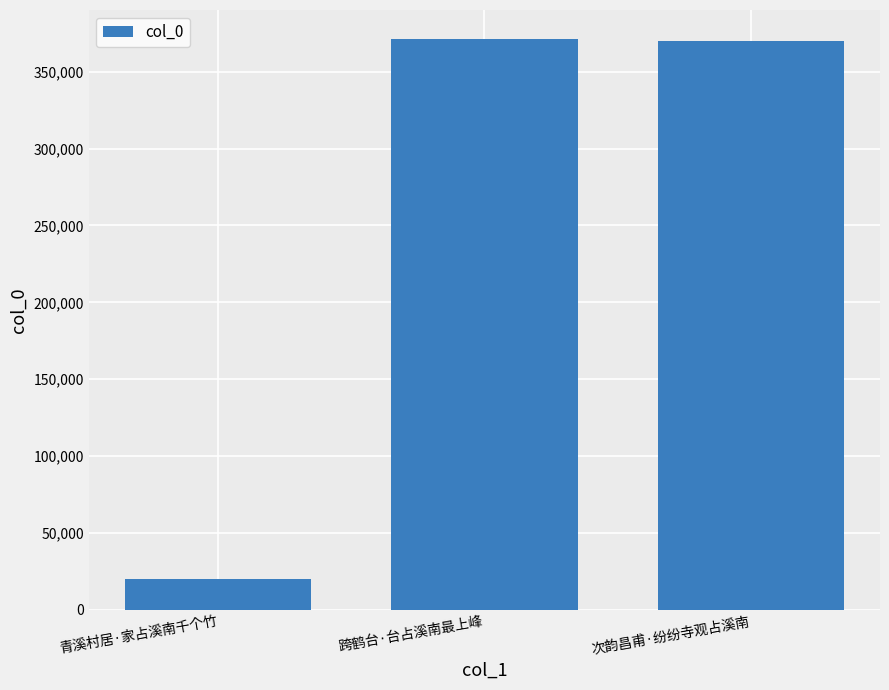

Does the chart contain any negative values?

No